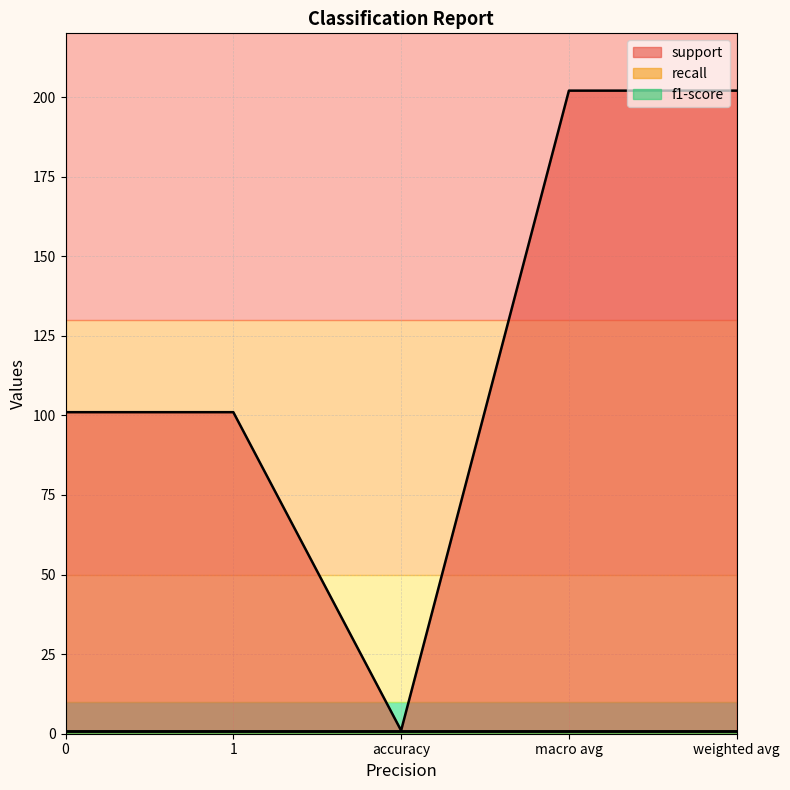

What is the total value across all series at 1?

103